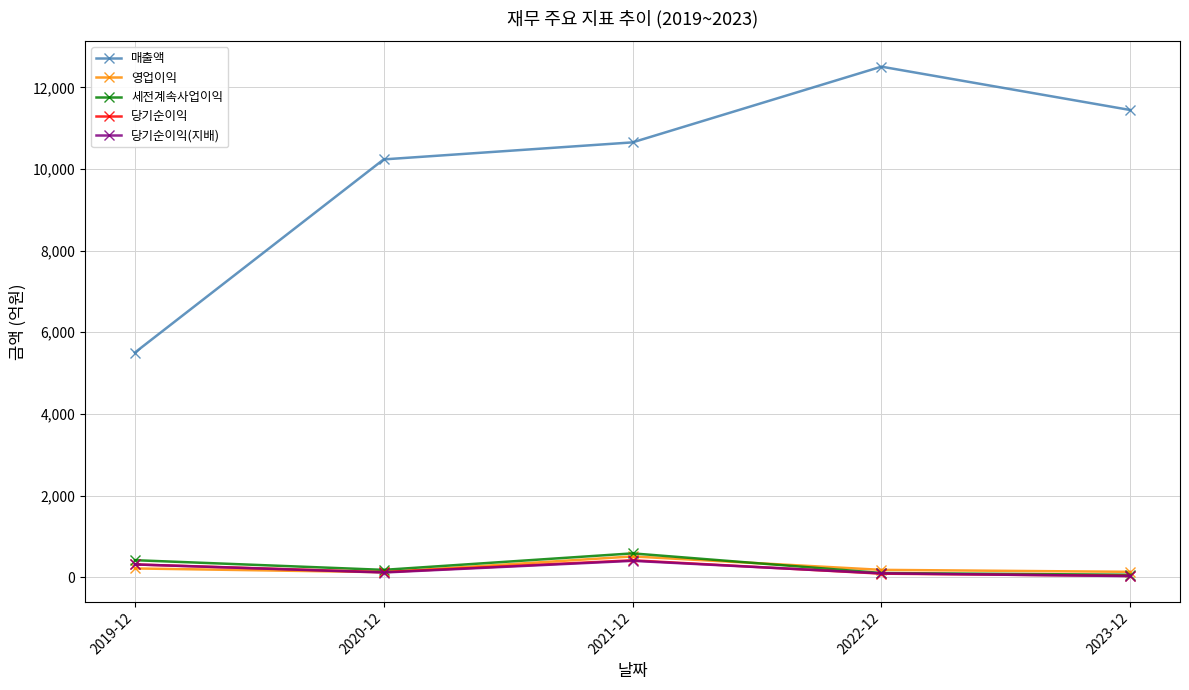

What is the spread (max minus min) of values at 2021-12?

10252